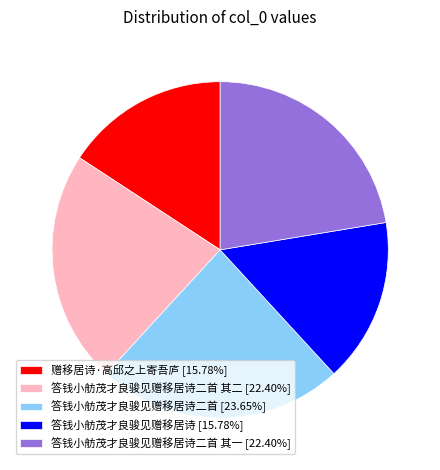

What is the ratio of the value at 答钱小舫茂才良骏见赠移居诗二首 [23.65%] to the value at 赠移居诗·高邱之上寄吾庐 [15.78%]?

1.5